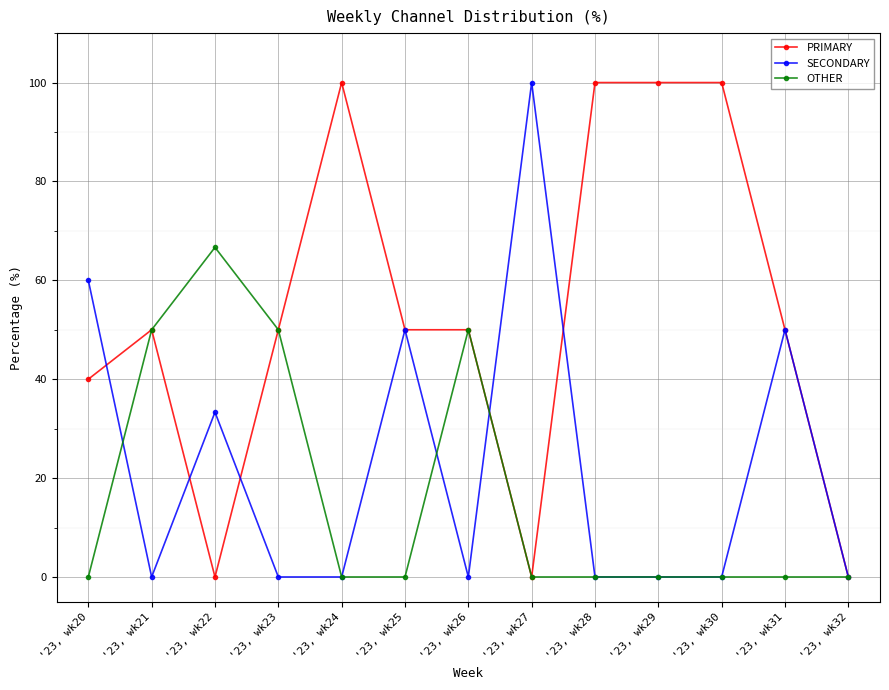

What is the spread (max minus min) of values at '23, wk20?

60.0